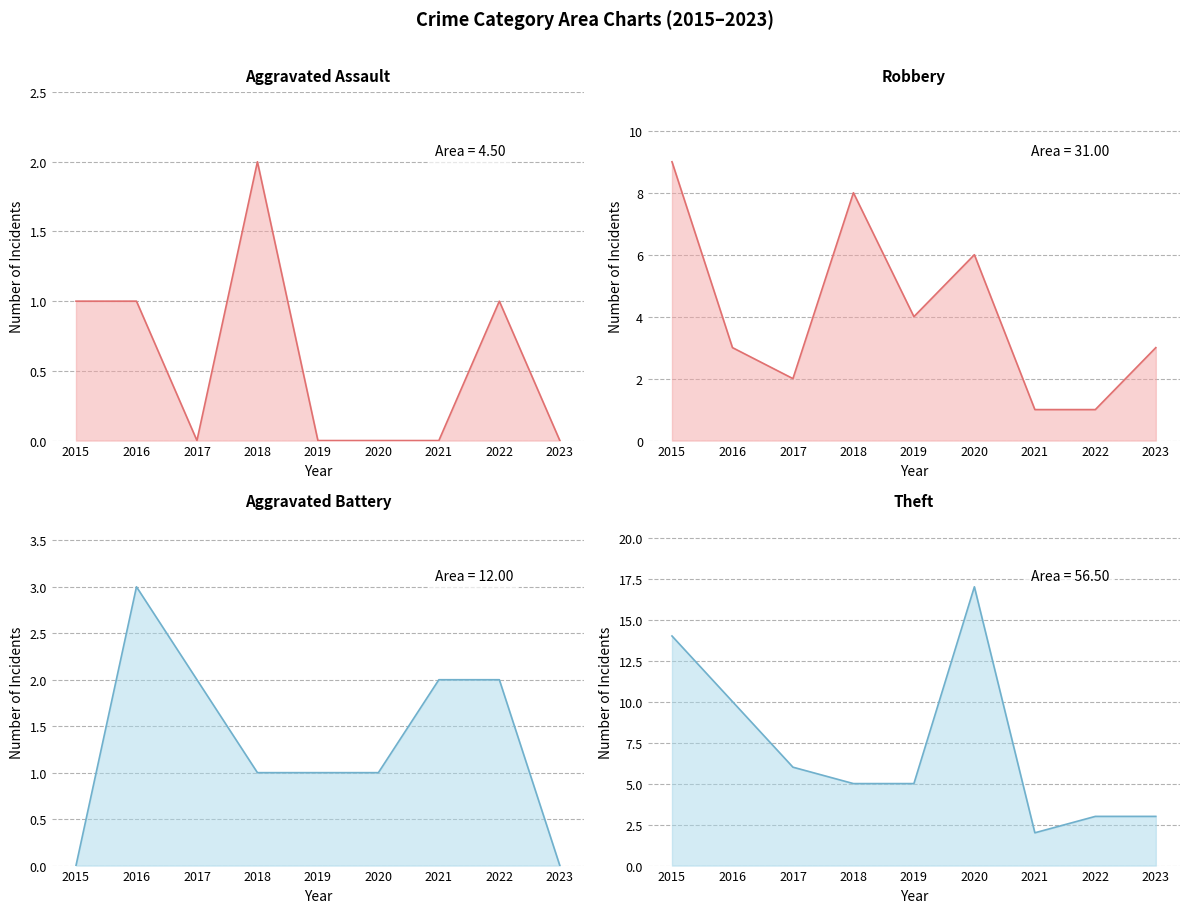

What is the total value across all series at 2023?

6